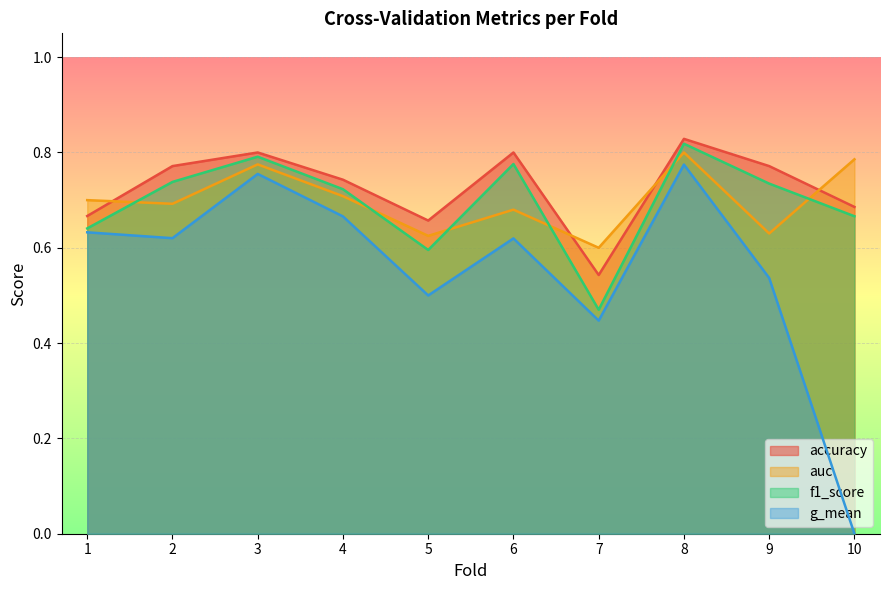

True or false: auc and f1_score cross at least once.

True